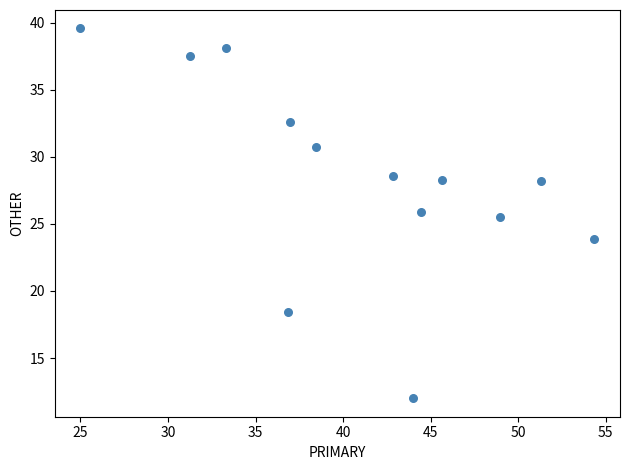

What is the range of Y values (max minus min)?

27.6